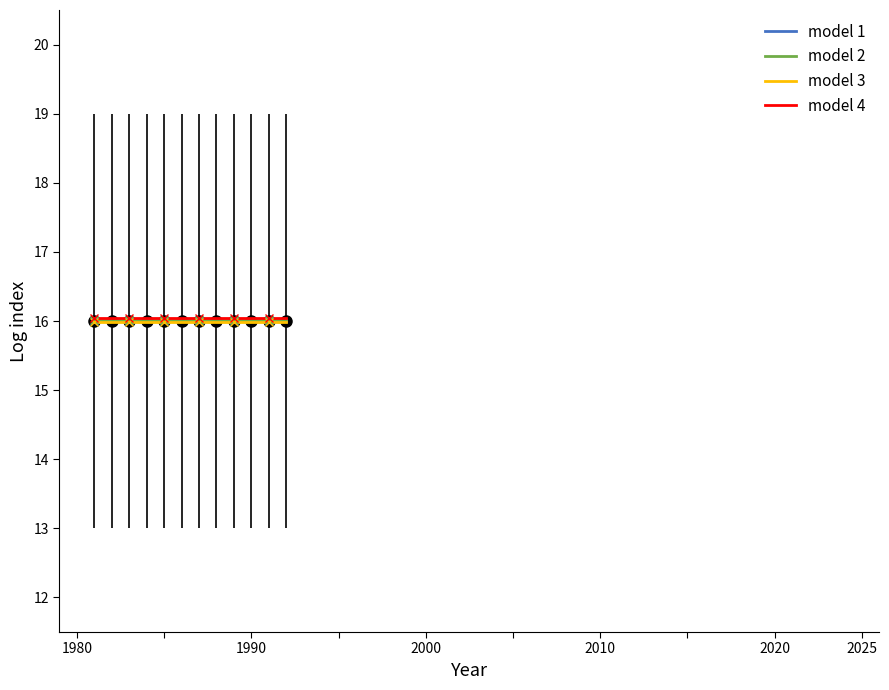

True or false: model 2 and model 1 intersect in this chart.

False